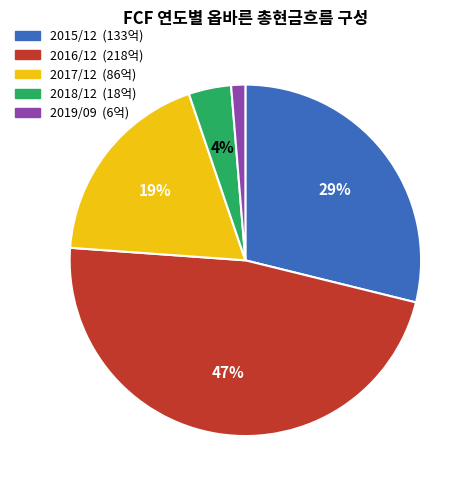

What percentage is the 2017/12 slice, to the nearest percent?

19%